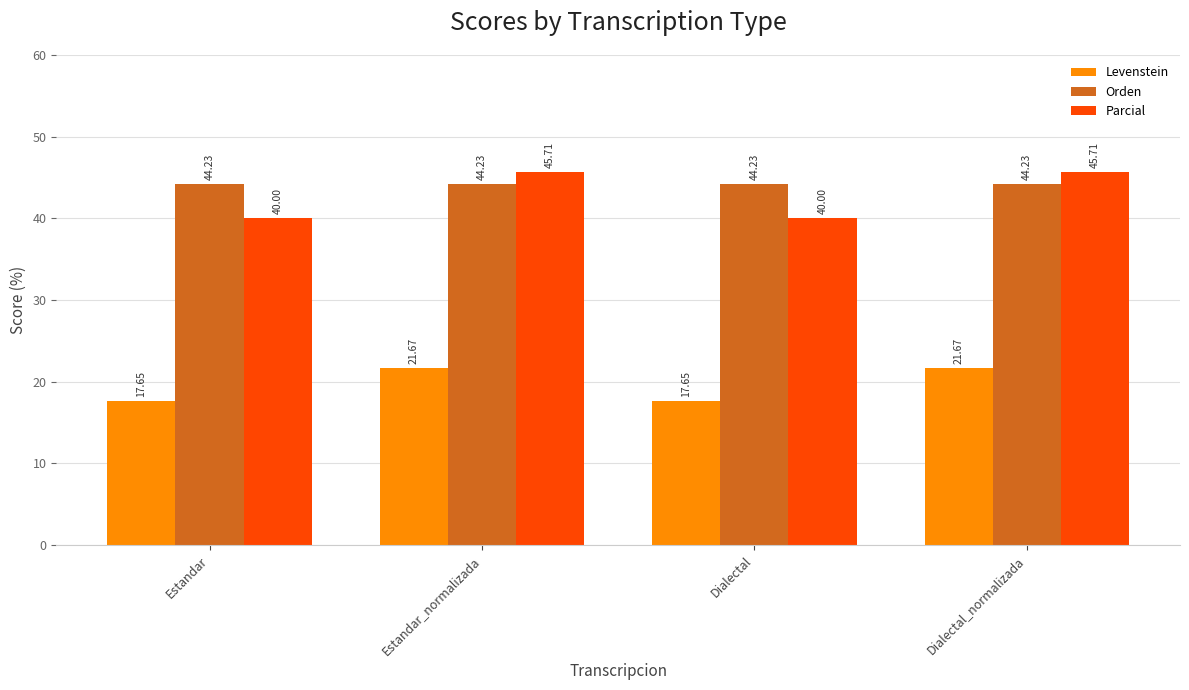

Is the value of Orden at Estandar greater than the value of Parcial at Estandar_normalizada?

No